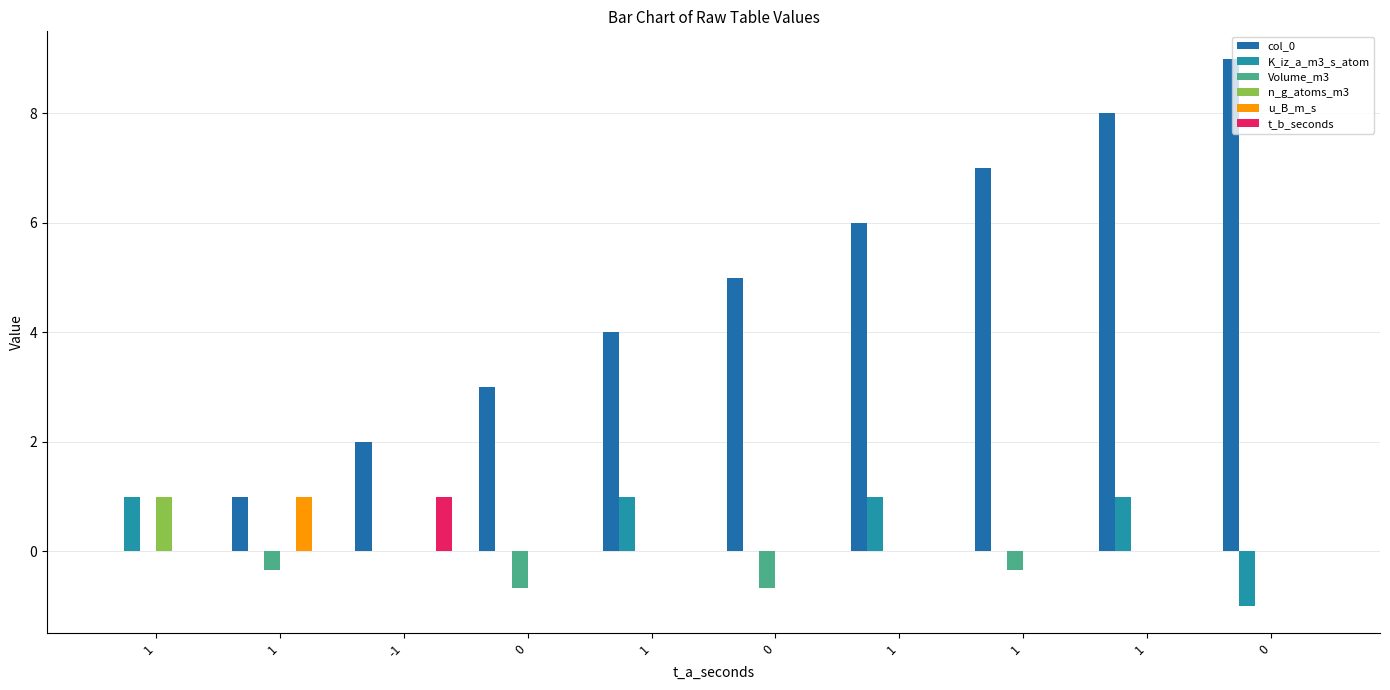

At which category is the sum across all series the highest?

1